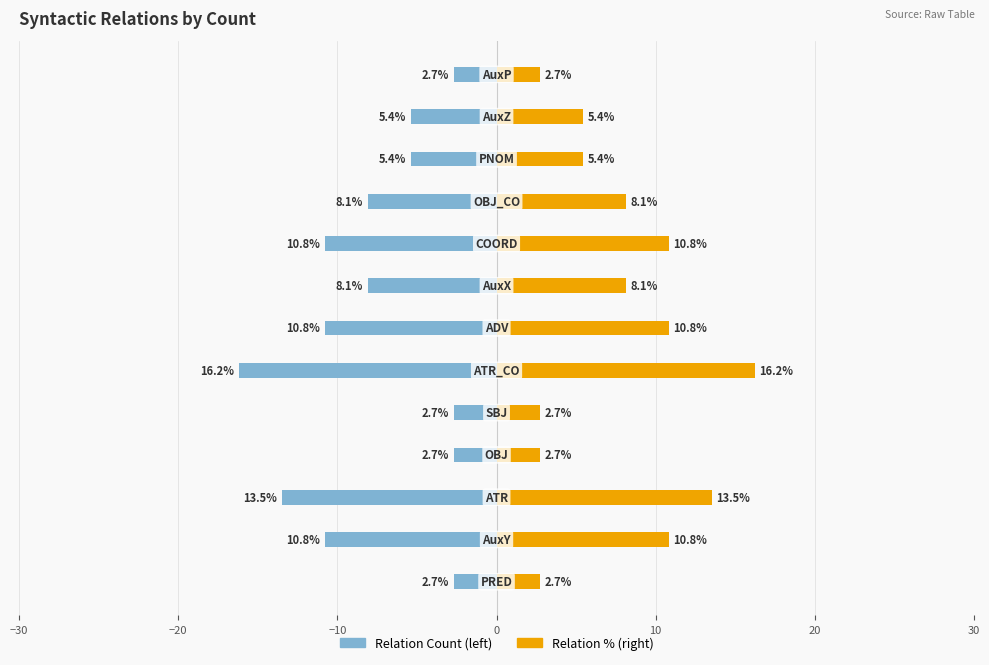

What is the average value of the Relation Count series?

-7.7